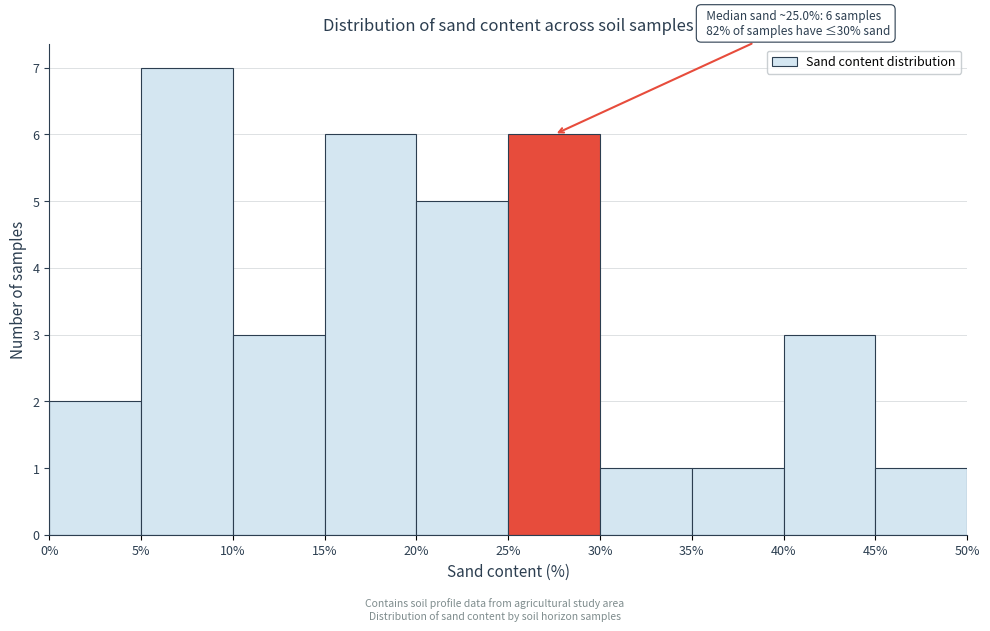

Which range on the x-axis has the tallest bar?

5% to 10%